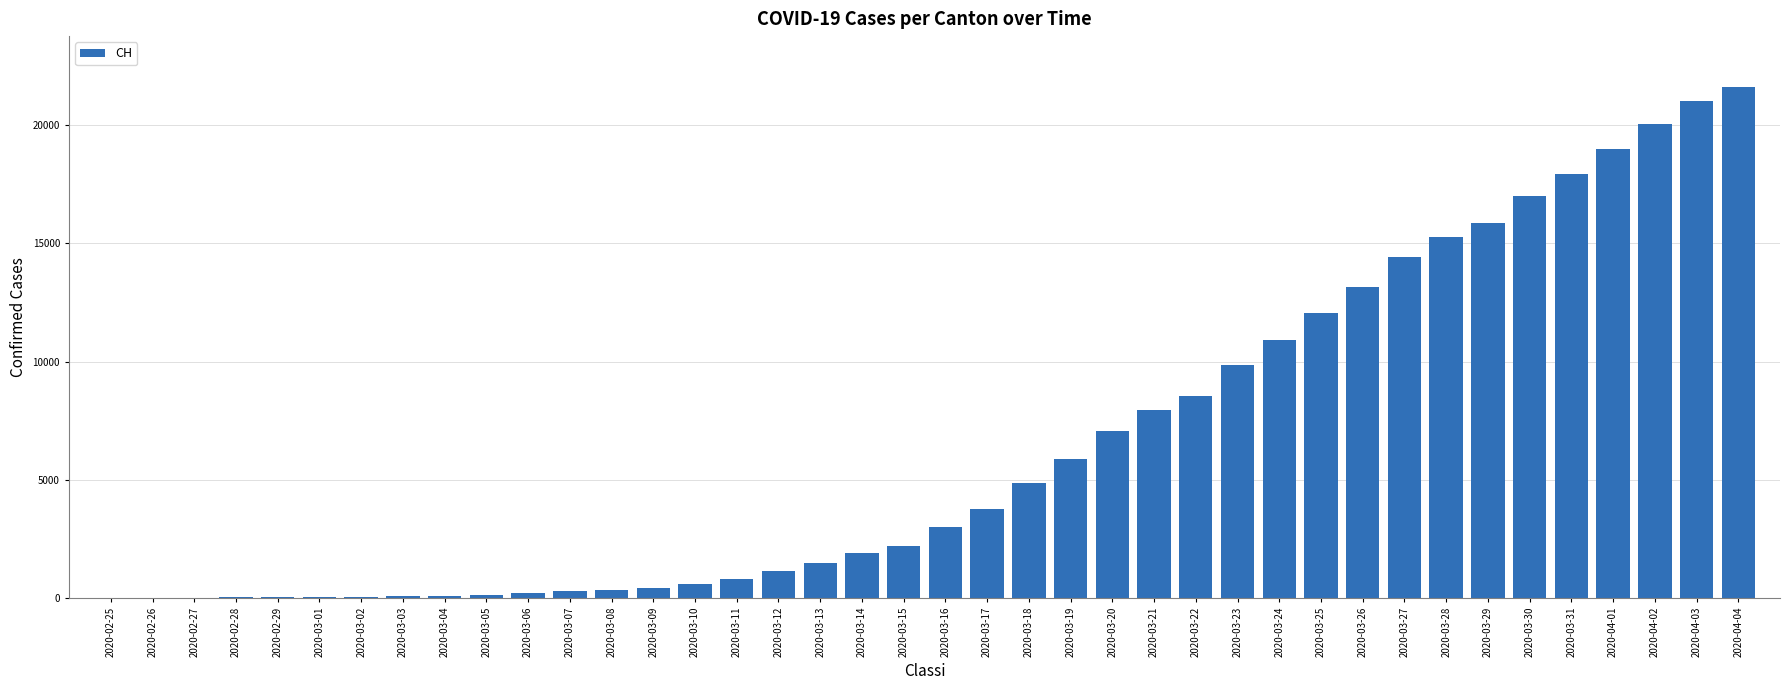

The value at 2020-03-31 is 17942. True or false?

True